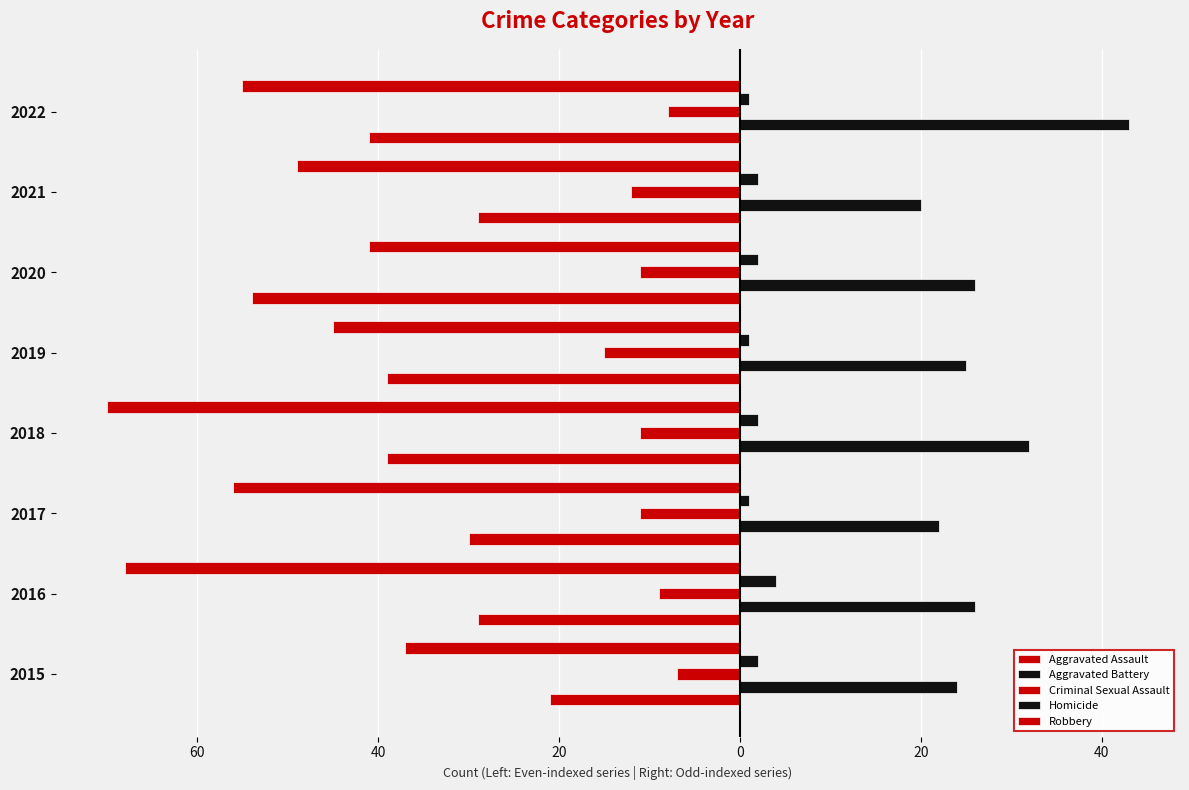

What is the difference between the maximum and minimum values in the Robbery series?

33